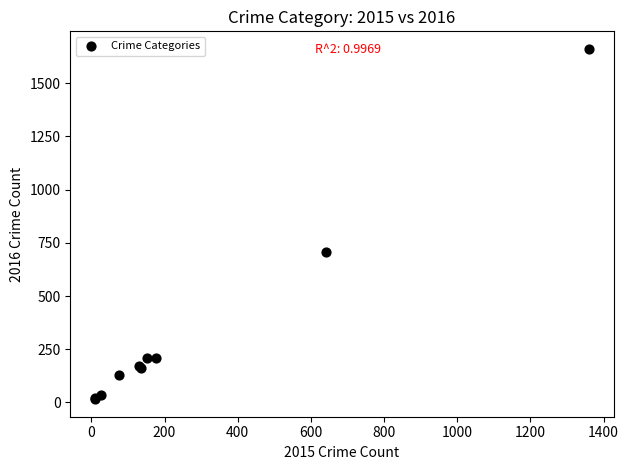

What Y value in the scatter plot is closest to 838?

706